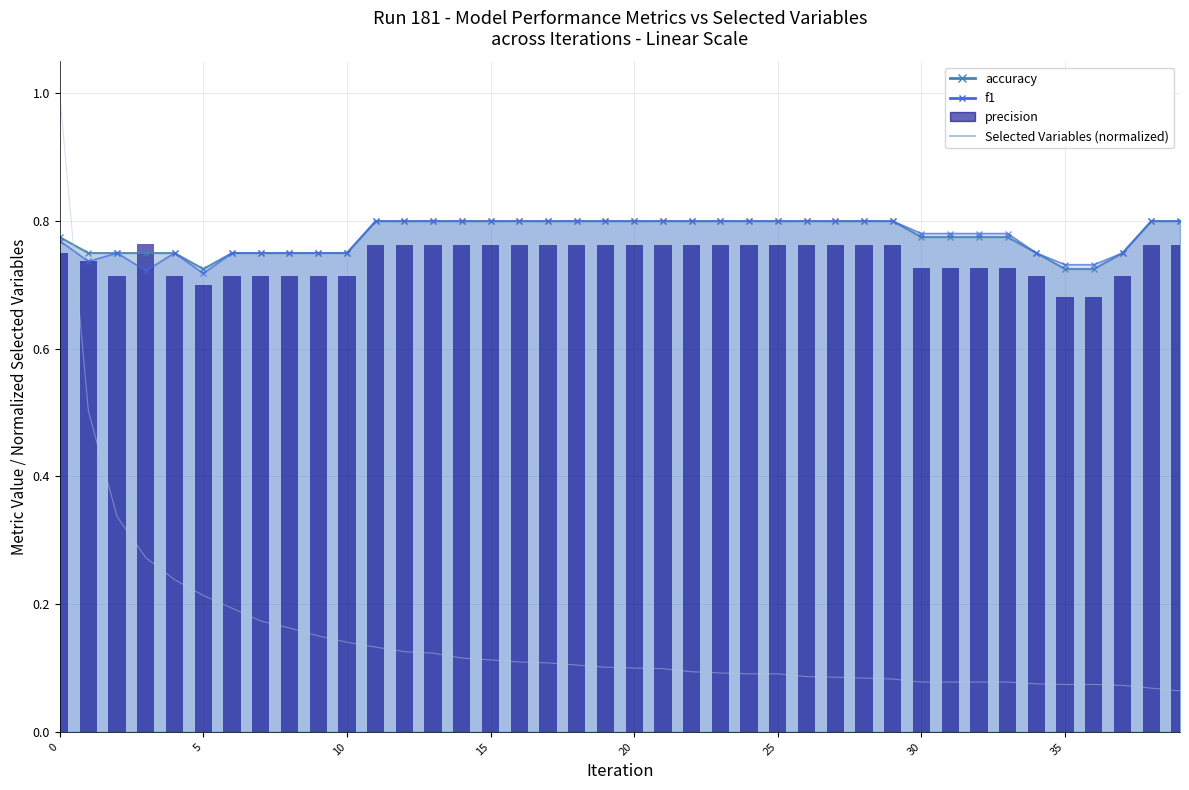

At how many categories does at least one series exceed 0?

40